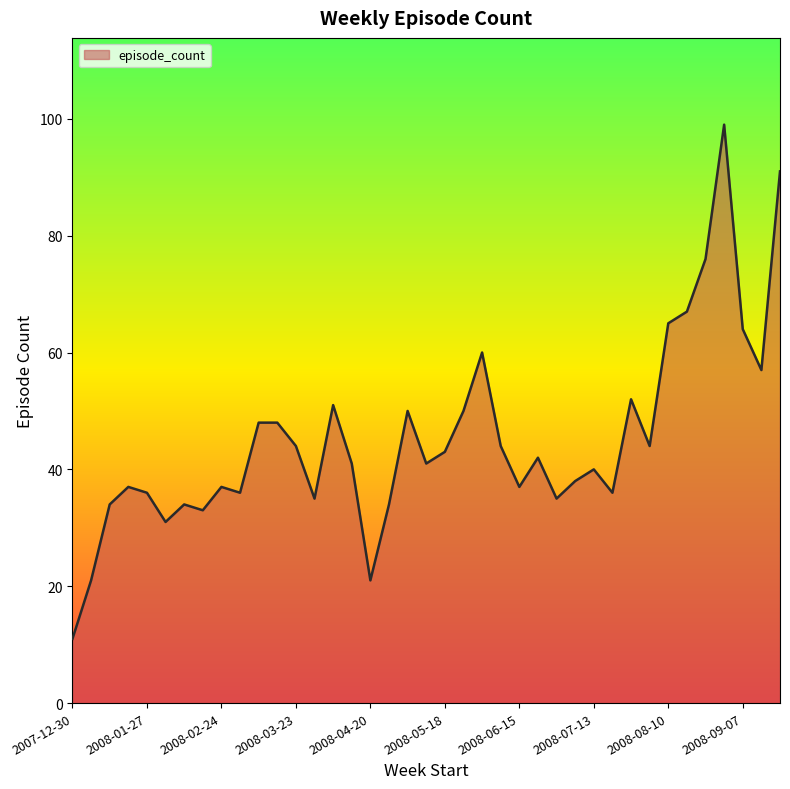

Reading left to right, extract all data points from this chart.

11	21	34	37	36	31	34	33	37	36	48	48	44	35	51	41	21	34	50	41	43	50	60	44	37	42	35	38	40	36	52	44	65	67	76	99	64	57	91